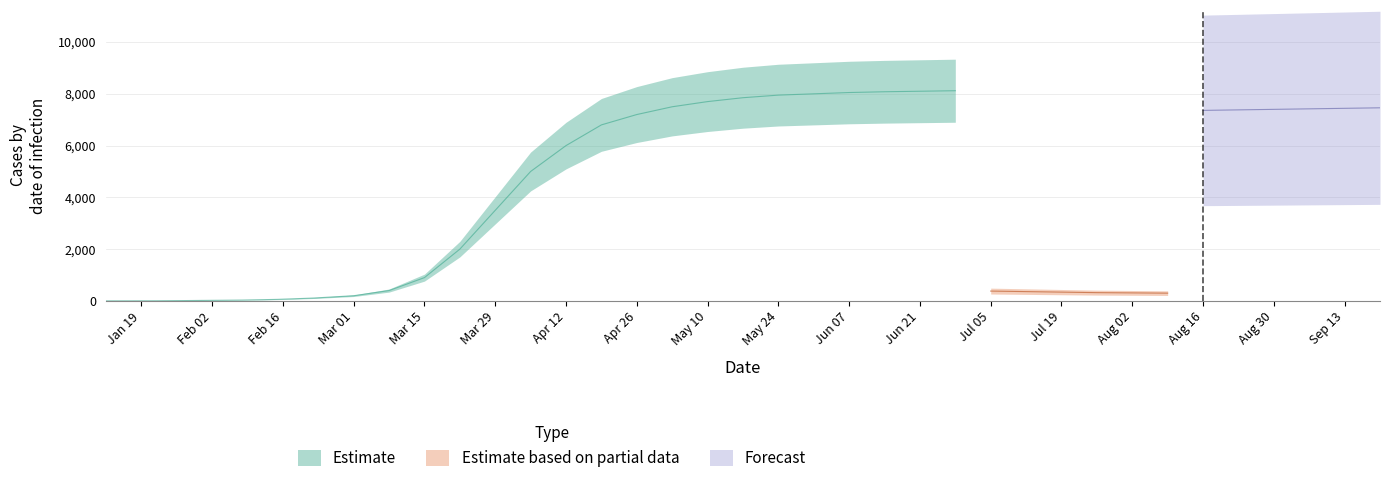

Read the Recovered value at 08/23/2020, to the nearest 10.

7380